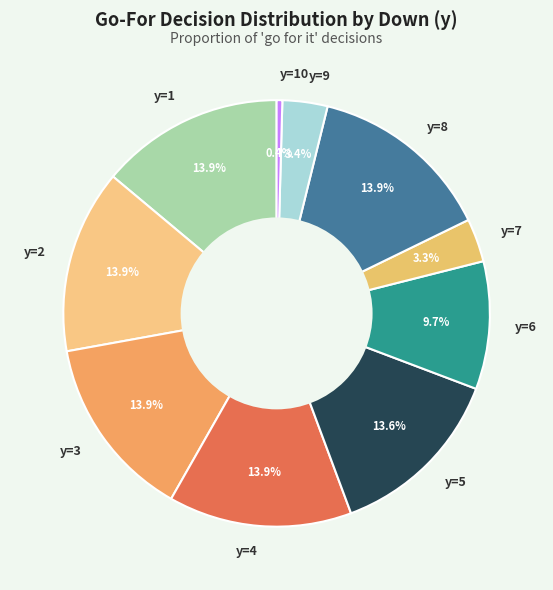

Does any single category account for the majority?

No